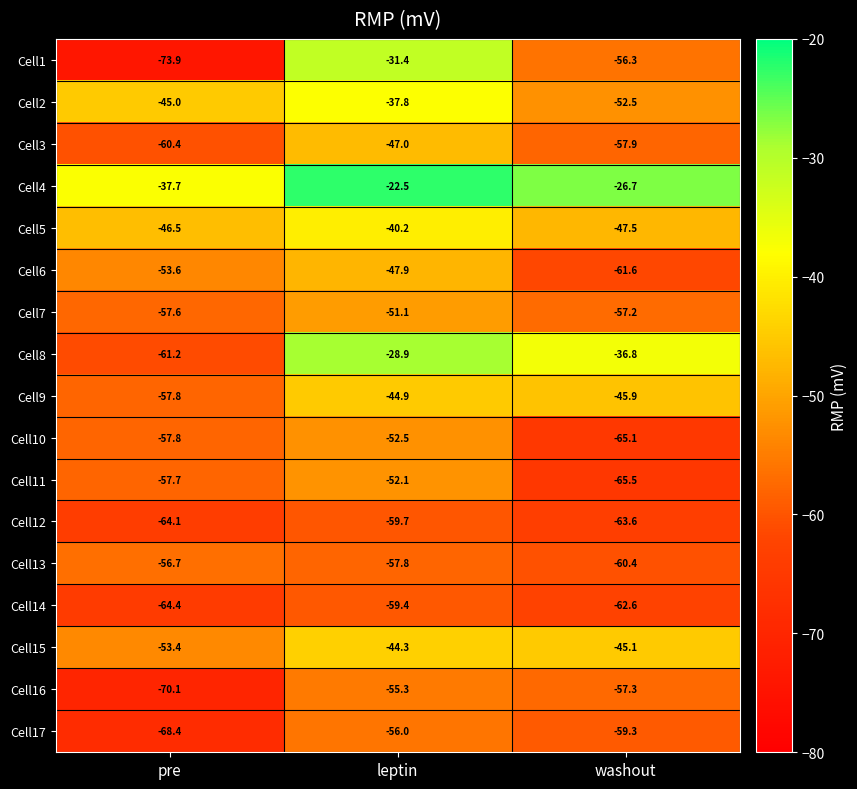

The value of Cell14 at washout is -33.3. True or false?

False